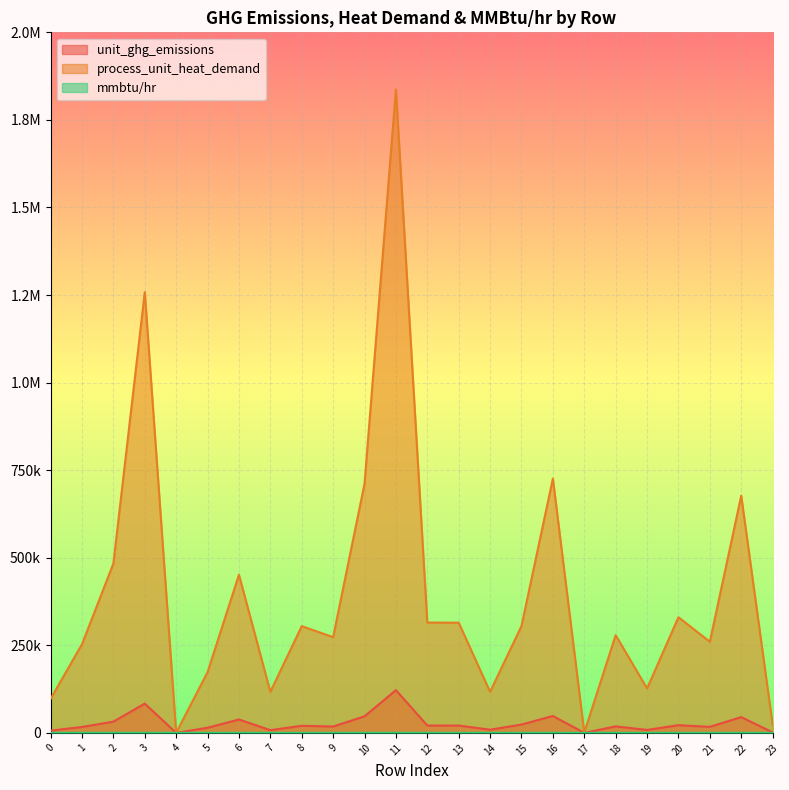

List the series in order of their peak value, lowest first.

mmbtu/hr, unit_ghg_emissions, process_unit_heat_demand